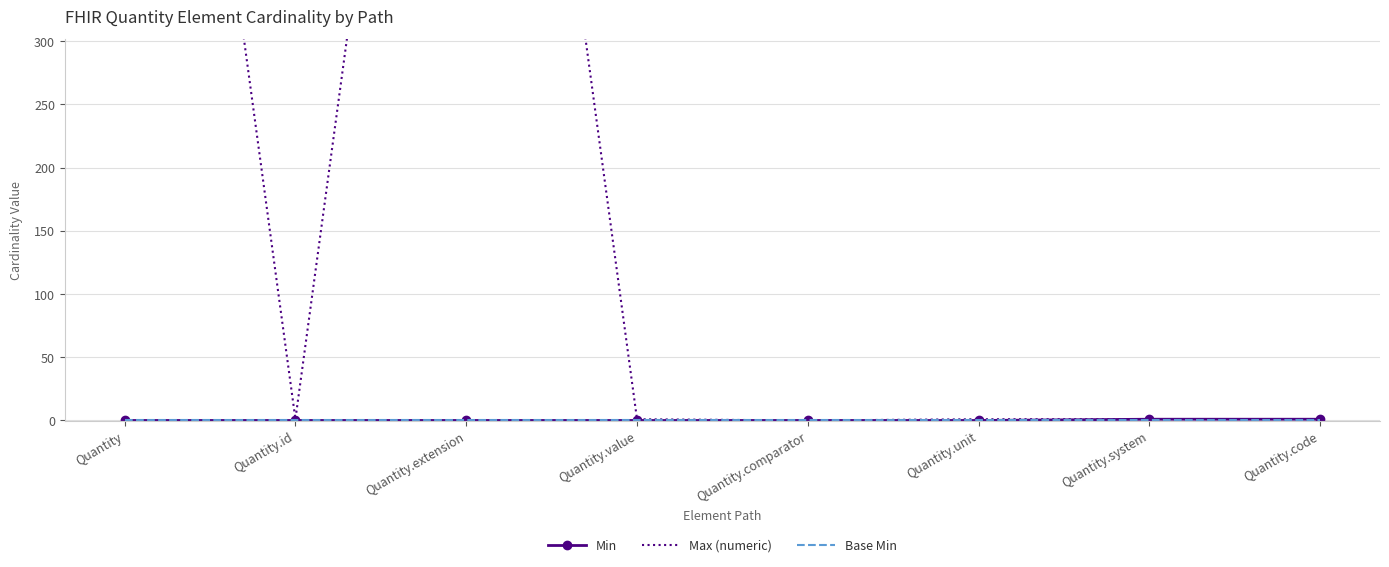

At which category is the sum across all series the highest?

Quantity